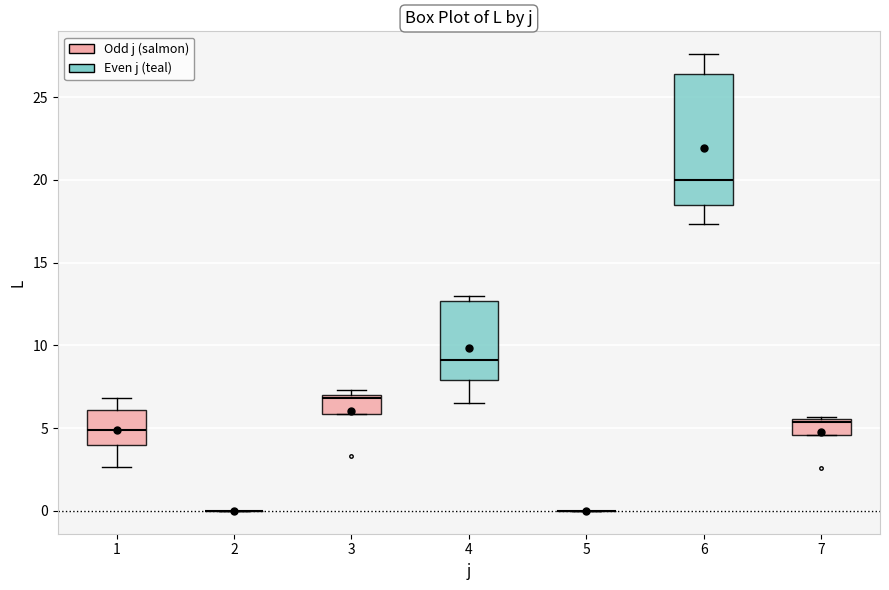

Comparing the boxes themselves (not the whiskers), which one is the tallest?

6